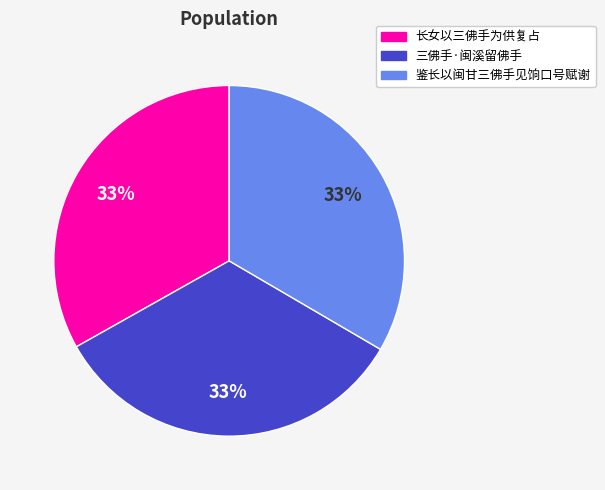

Combined, do 三佛手·闽溪留佛手 and 鉴长以闽甘三佛手见饷口号赋谢 account for over 50%?

Yes